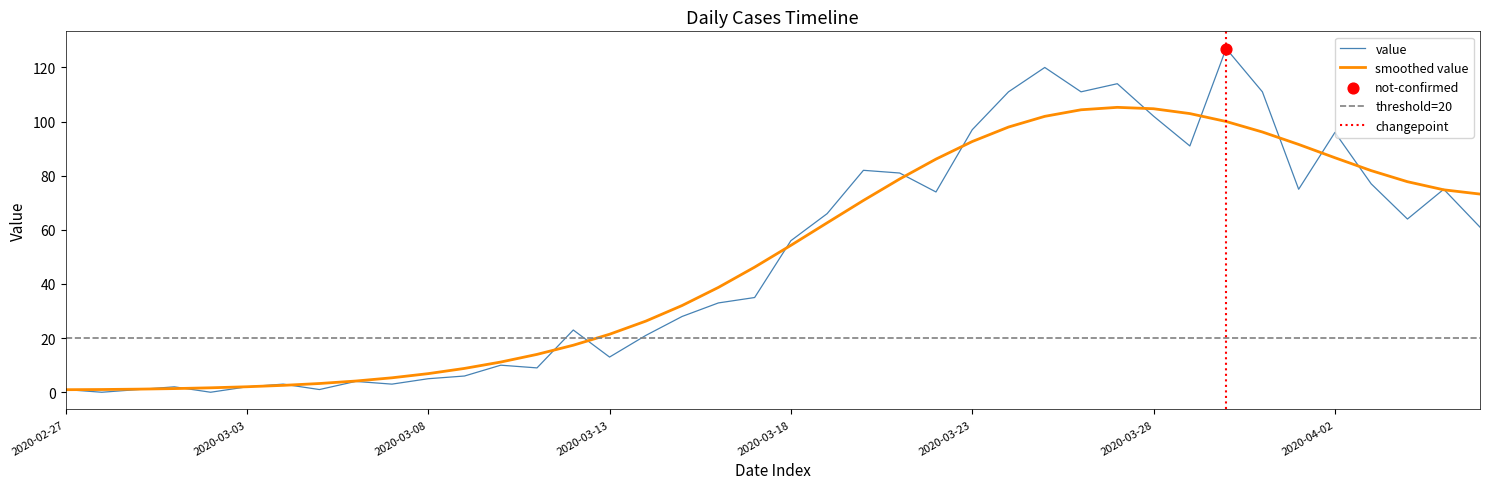

Approximately how many times larger is the value at 2020-03-10 compared to 2020-03-05?

10.0